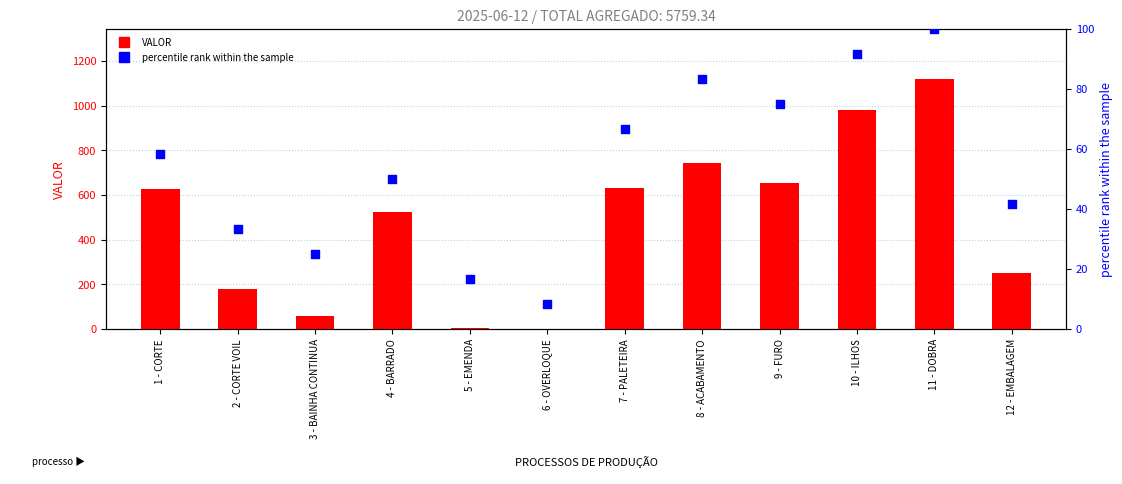

What are all the series names shown in the legend?

VALOR, percentile rank within the sample